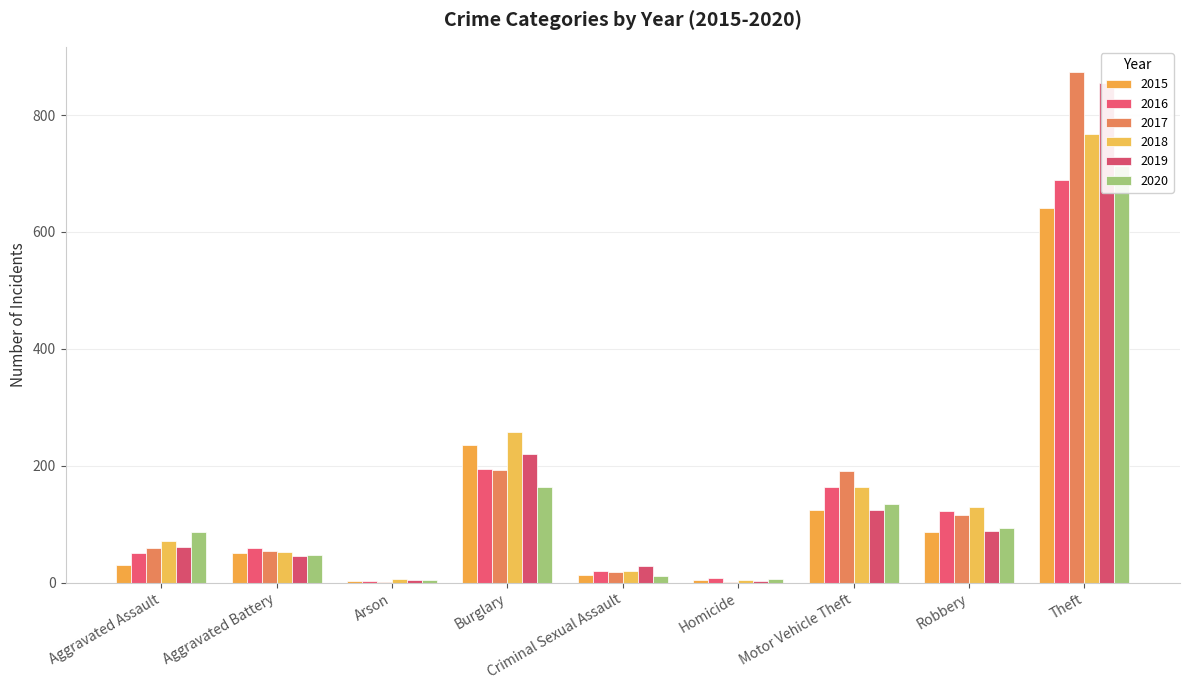

Is it true that 2020 equals 177 at Motor Vehicle Theft?

False